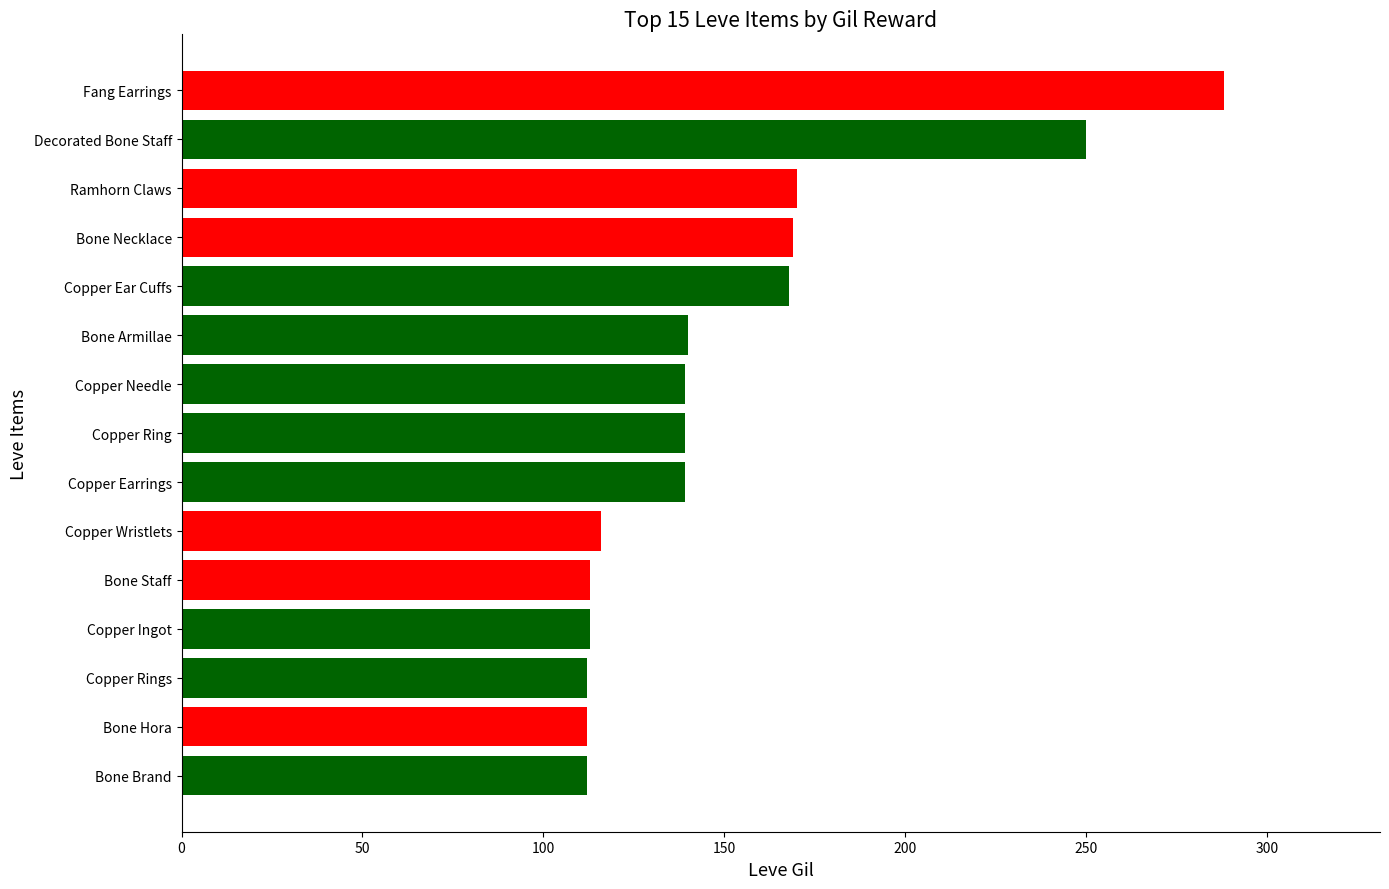

What is the approximate value at Bone Necklace?

169